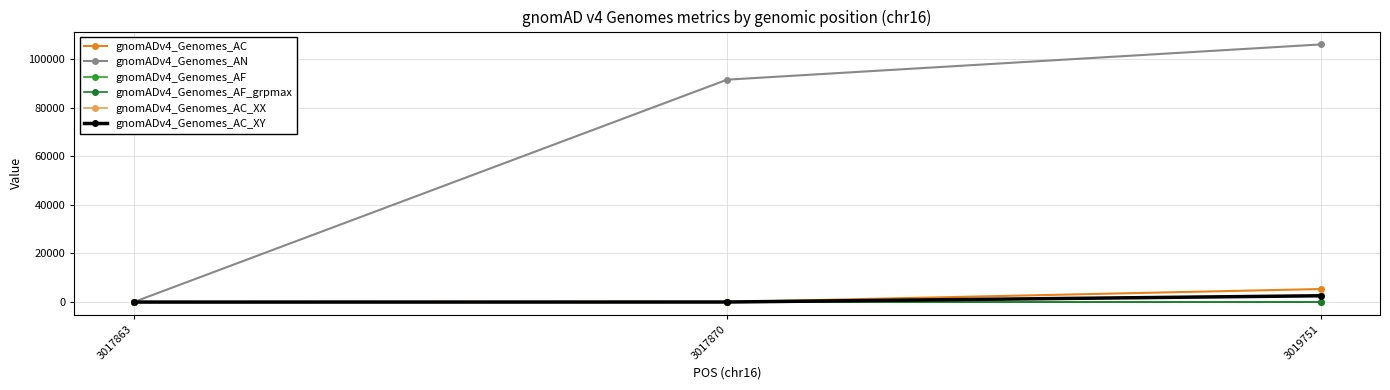

Which series has the largest range (max minus min)?

gnomADv4_Genomes_AN